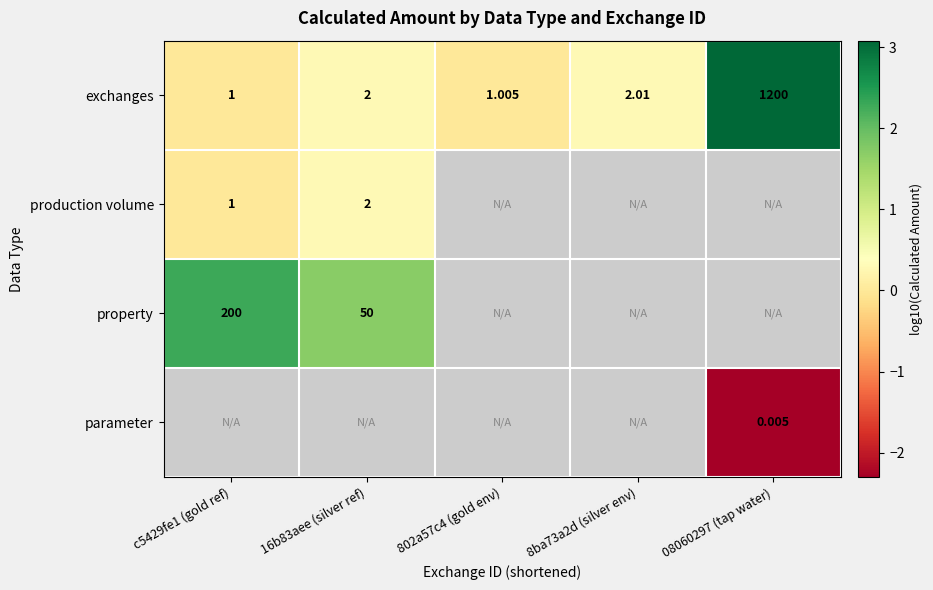

Is the value of property at c5429fe1 (gold ref) greater than the value of exchanges at 8ba73a2d (silver env)?

Yes